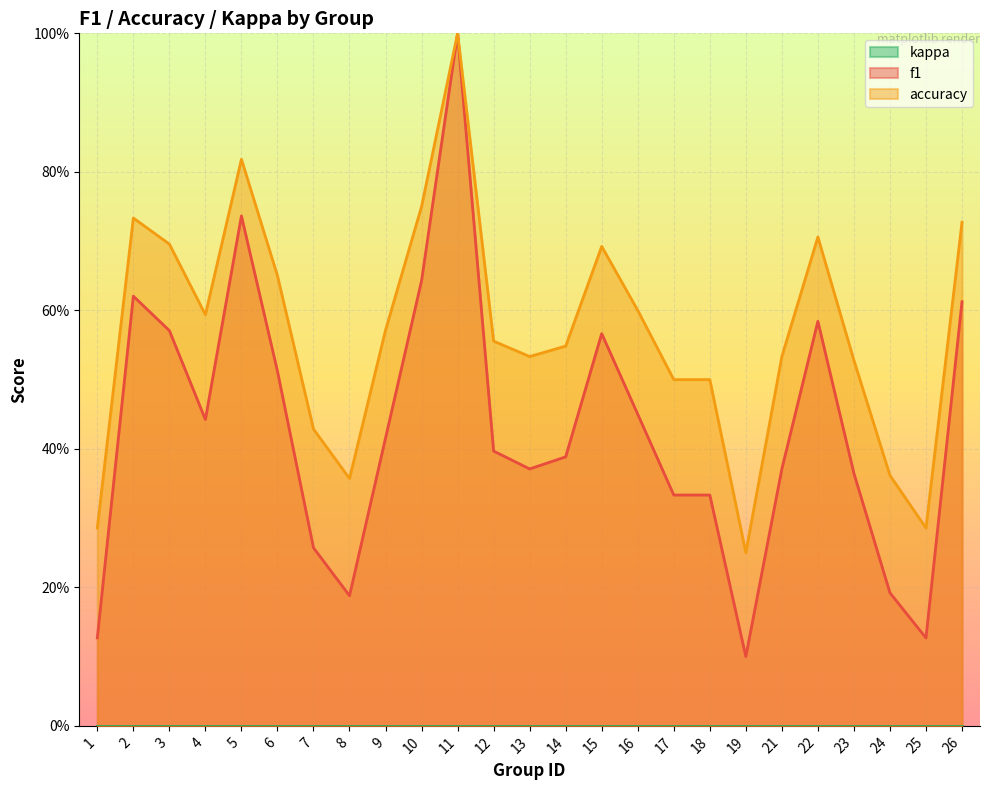

Reading left to right, extract all data points from this chart.

f1: 1=0.1	2=0.6	3=0.6	4=0.4	5=0.7	6=0.5	7=0.3	8=0.2	9=0.4	10=0.6	11=1.0	12=0.4	13=0.4	14=0.4	15=0.6	16=0.5	17=0.3	18=0.3	19=0.1	21=0.4	22=0.6	23=0.4	24=0.2	25=0.1	26=0.6
accuracy: 1=0.3	2=0.7	3=0.7	4=0.6	5=0.8	6=0.7	7=0.4	8=0.4	9=0.6	10=0.8	11=1.0	12=0.6	13=0.5	14=0.5	15=0.7	16=0.6	17=0.5	18=0.5	19=0.2	21=0.5	22=0.7	23=0.5	24=0.4	25=0.3	26=0.7